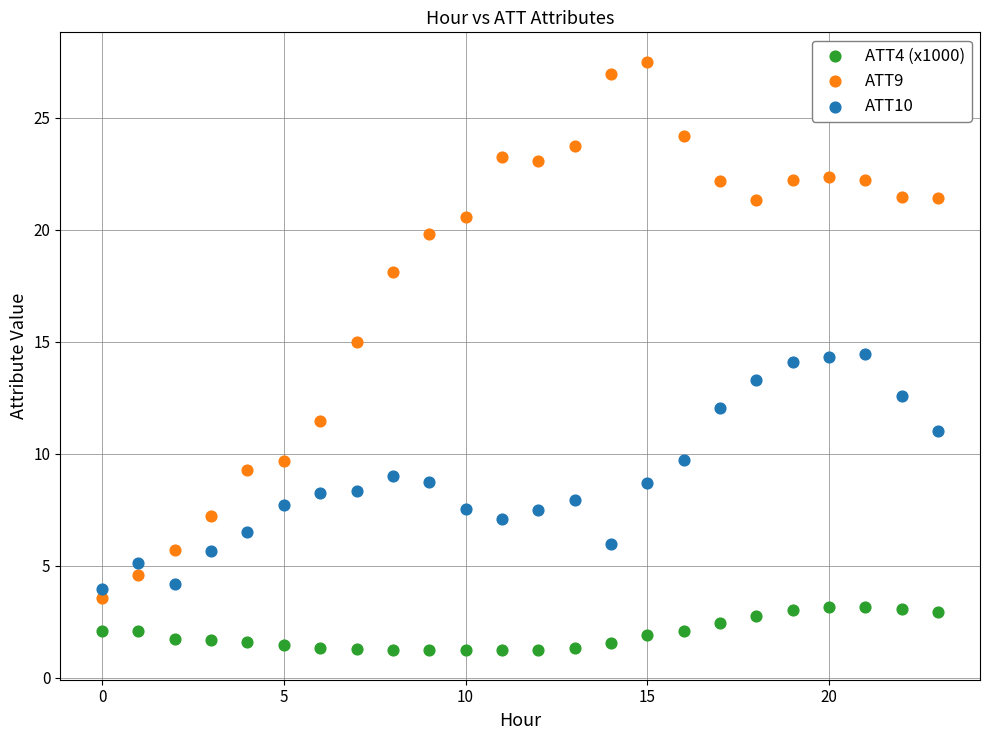

Which series contains the lowest Y value?

ATT4 (x1000)